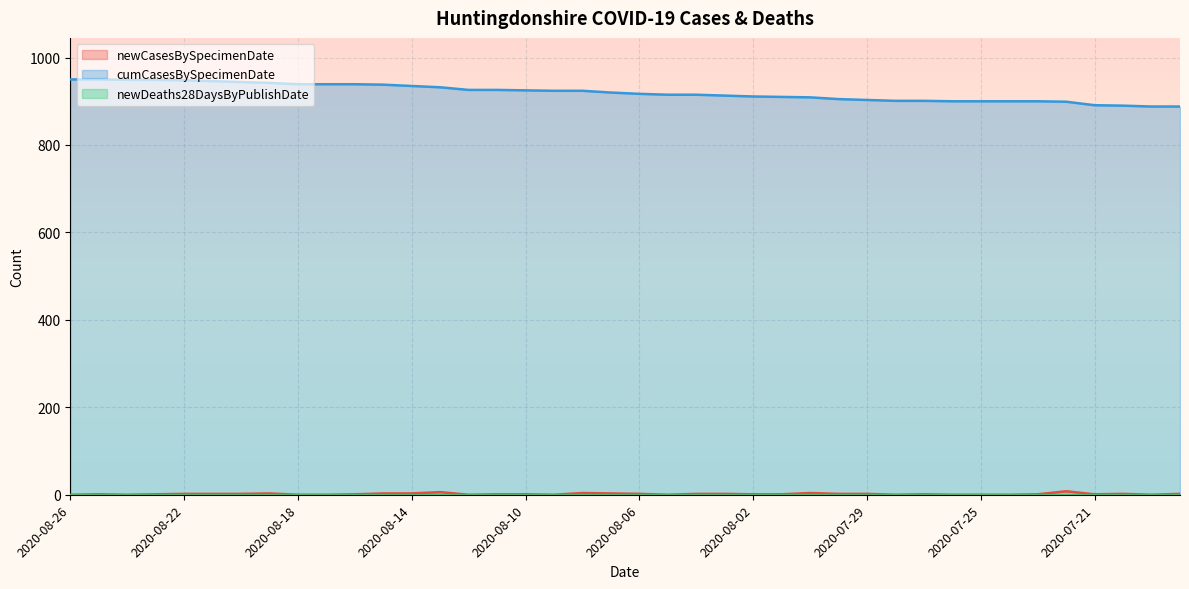

The cumCasesBySpecimenDate series shows 295 at 2020-07-25. True or false?

False